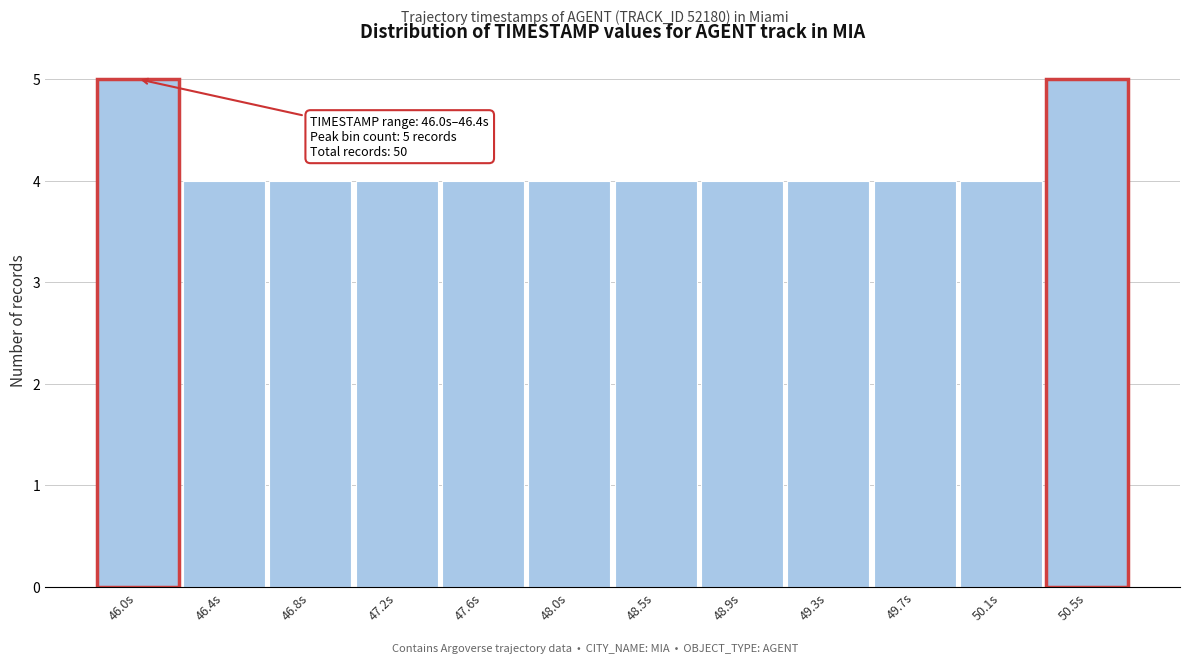

Reading left to right, extract all data points from this chart.

46.0s=5	46.4s=4	46.8s=4	47.2s=4	47.6s=4	48.0s=4	48.5s=4	48.9s=4	49.3s=4	49.7s=4	50.1s=4	50.5s=5